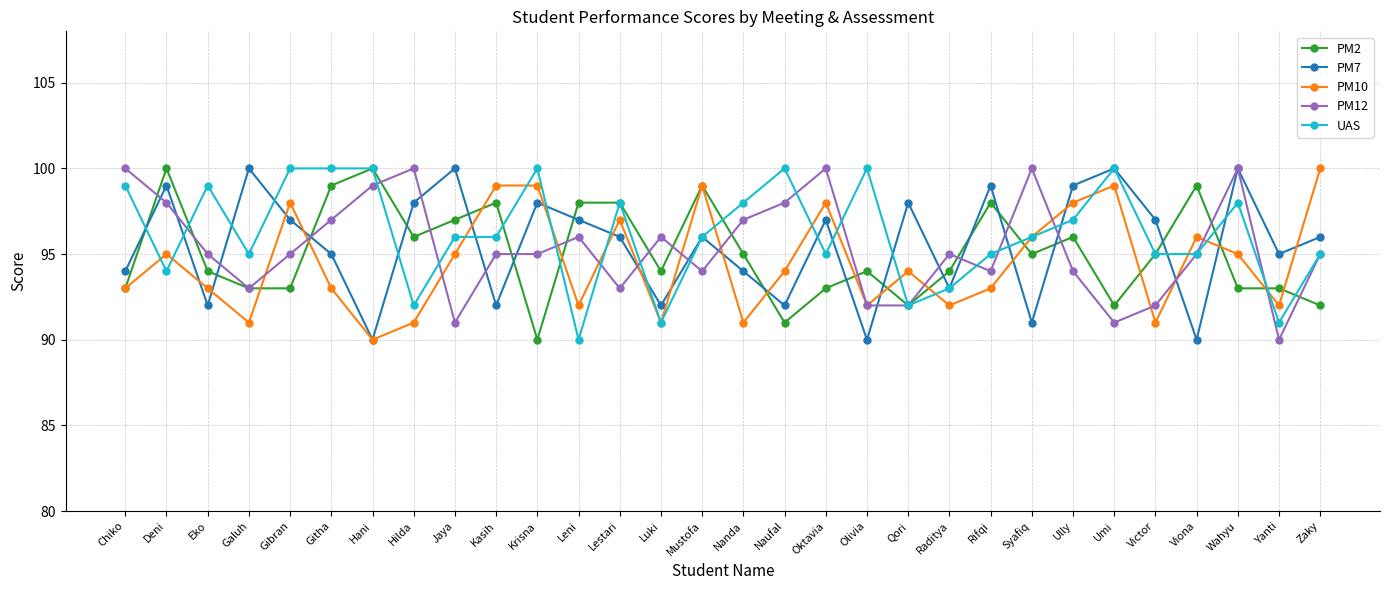

The PM7 series shows 92 at Kasih. True or false?

True